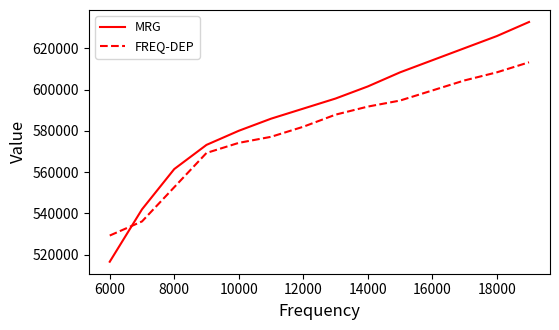

List the series in order of their overall mean, lowest first.

FREQ-DEP, MRG